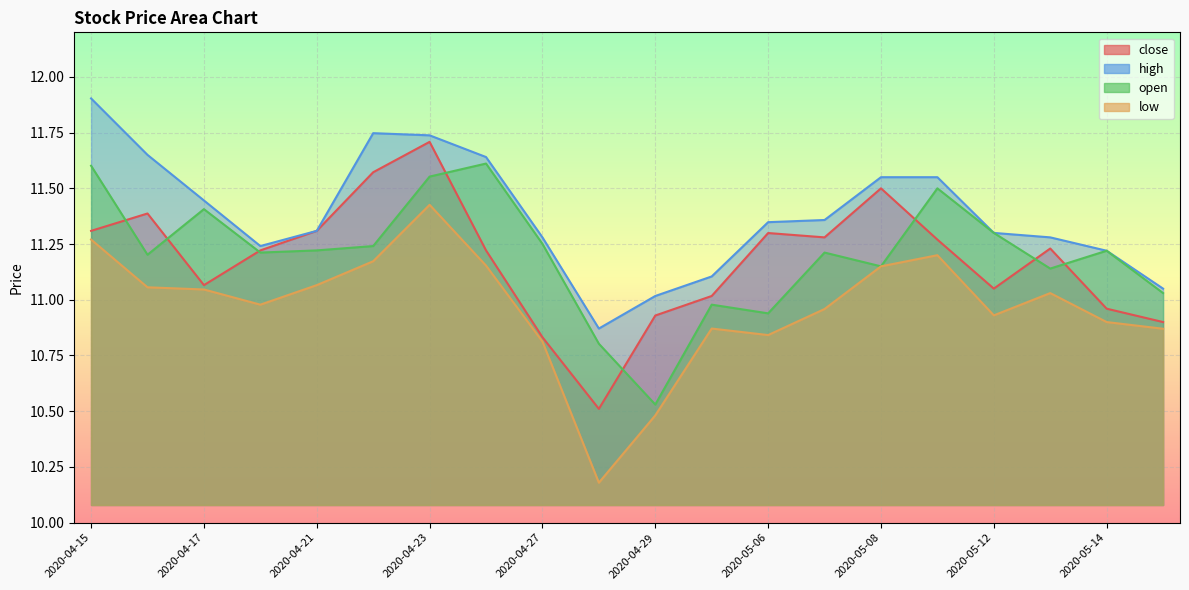

Where do close and open first cross each other?

2020-04-15 and 2020-04-16